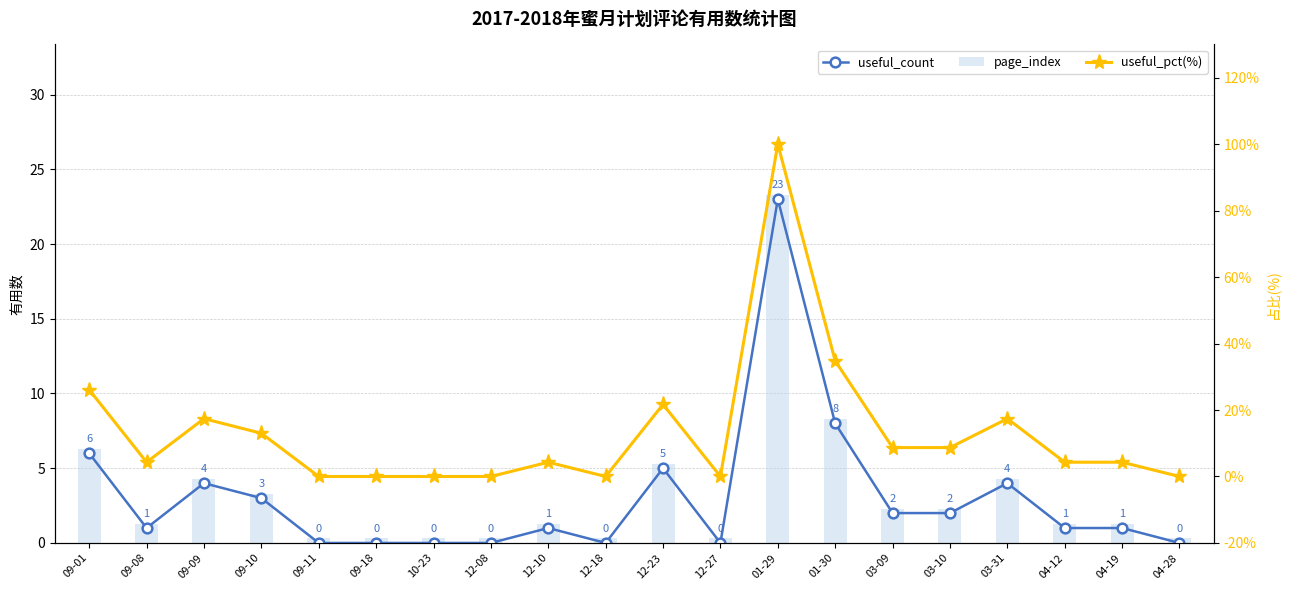

Is it true that useful_pct(%) equals 0.0 at 09-18?

True